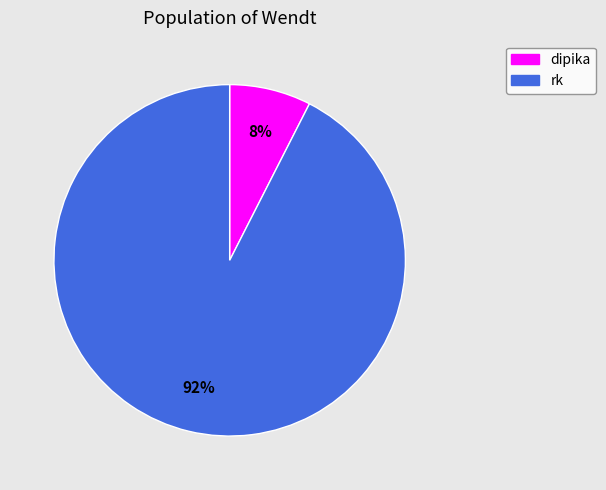

To the nearest percent, what percentage of the pie is dipika?

8%